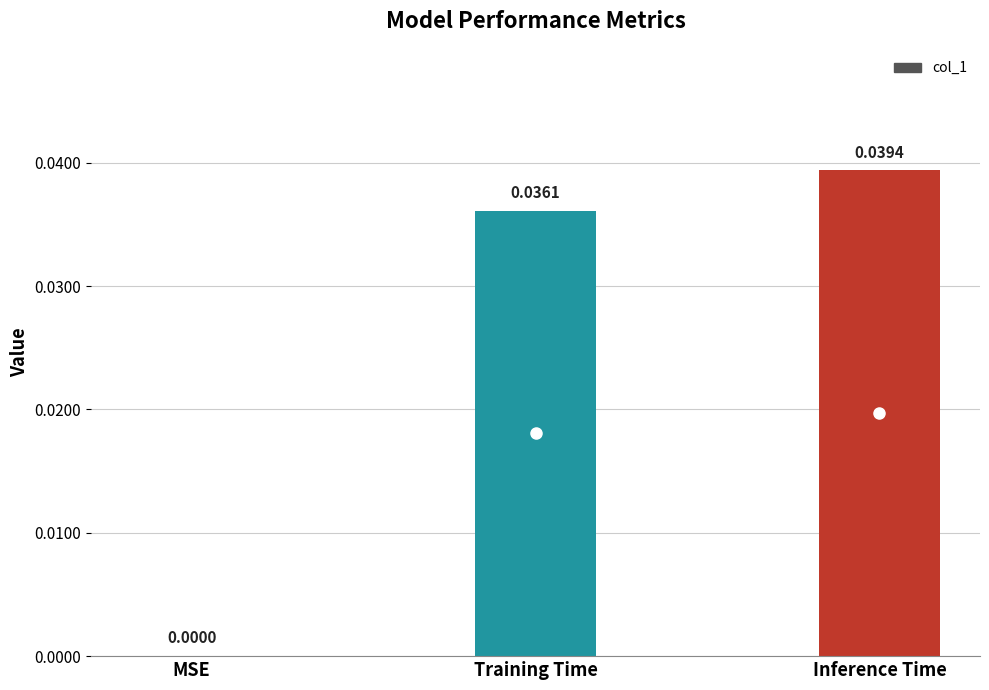

Which label corresponds to the largest value in the chart?

Inference Time